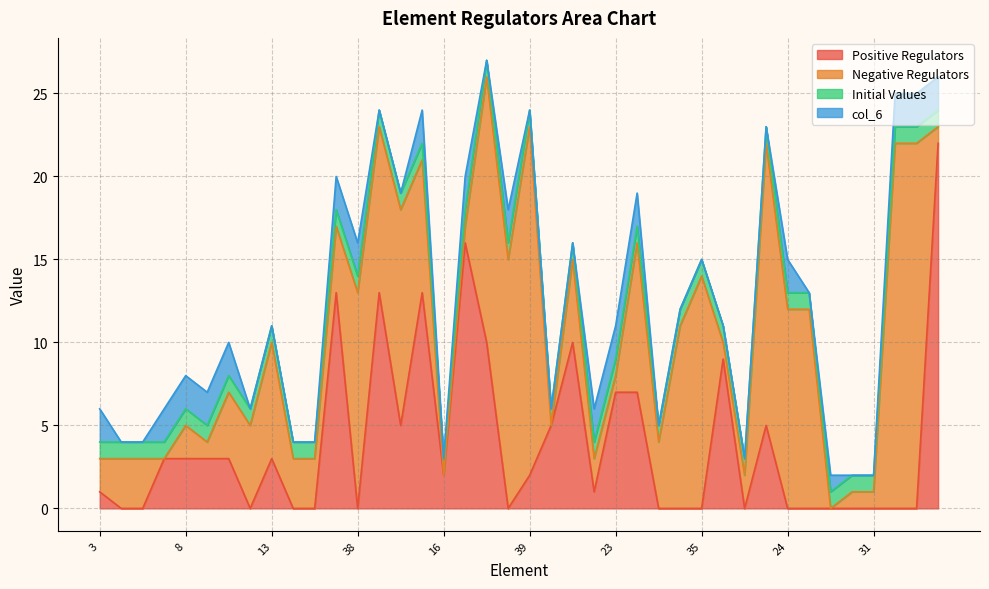

The value of Positive Regulators at 41 is 0. True or false?

True